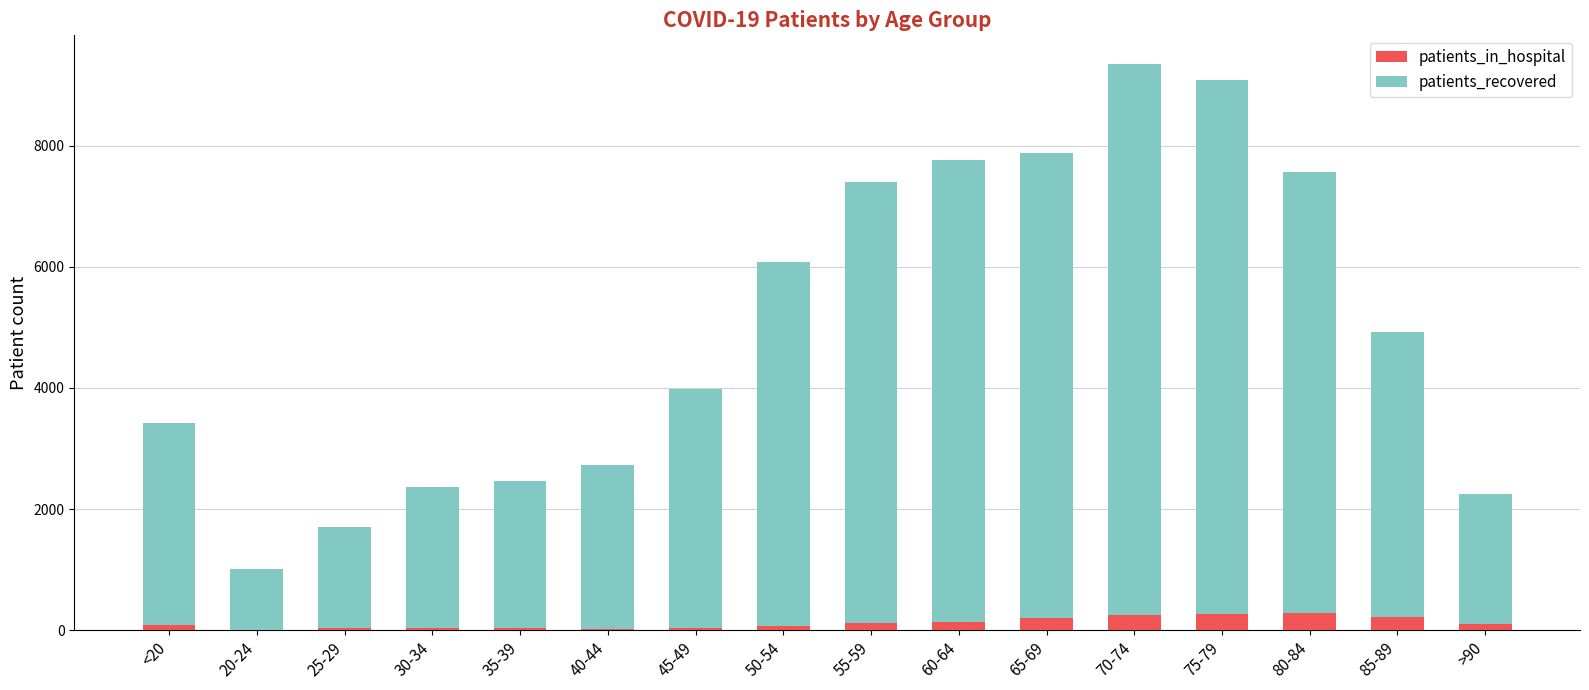

List the series in order of their peak value, lowest first.

patients_in_hospital, patients_recovered